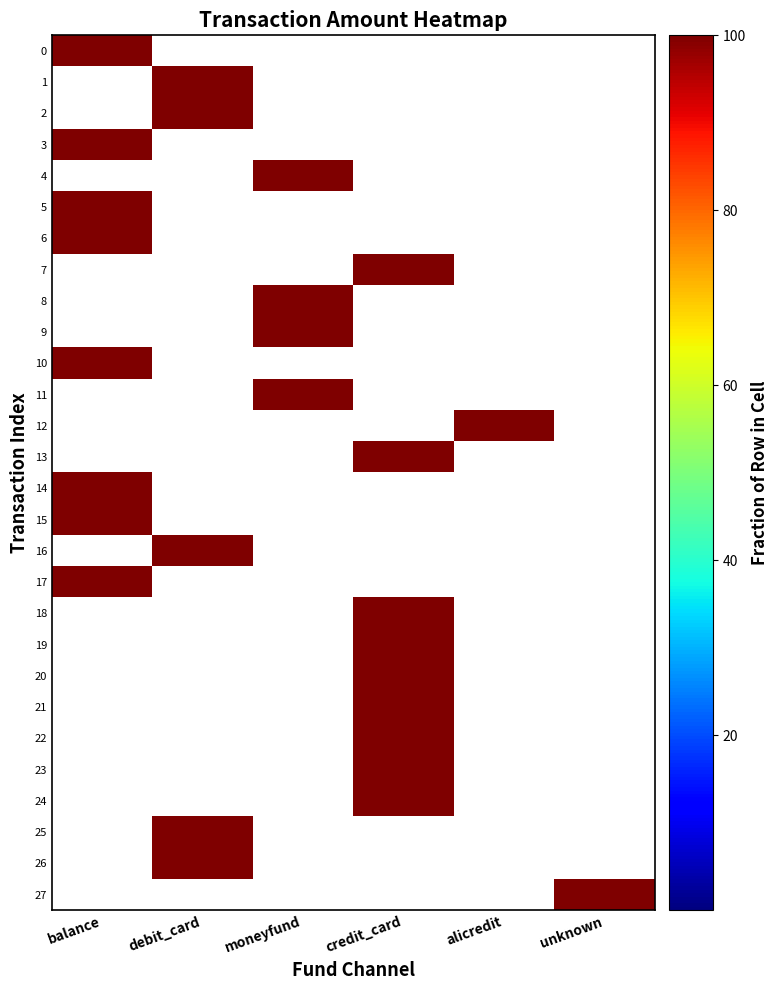

At how many categories does at least one series exceed 38?

6